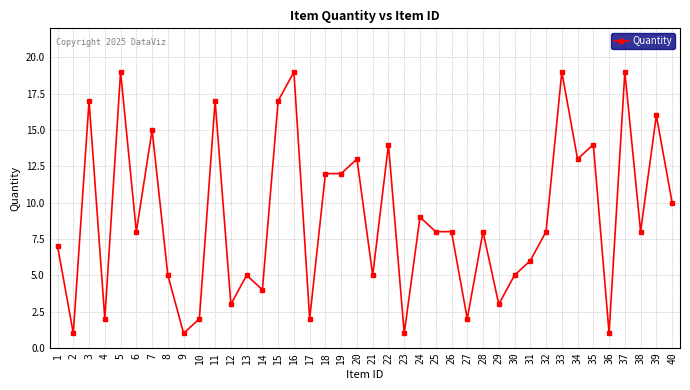

Count the number of data series in this chart.

1